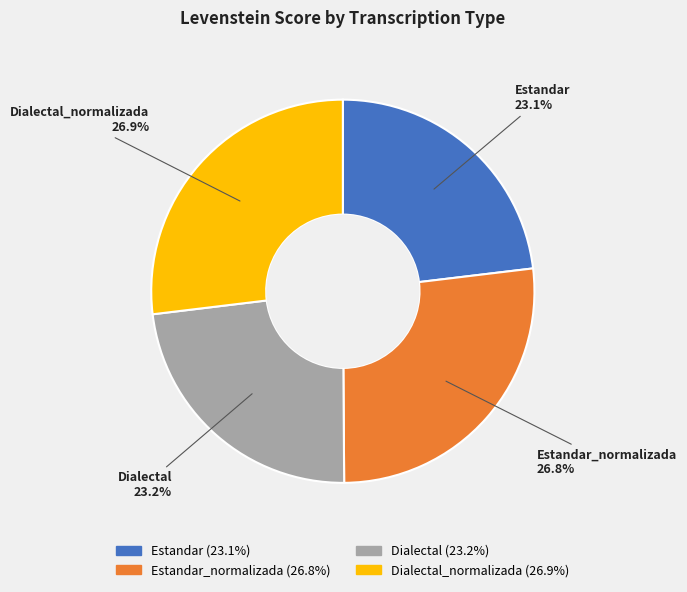

Does any single category account for the majority?

No